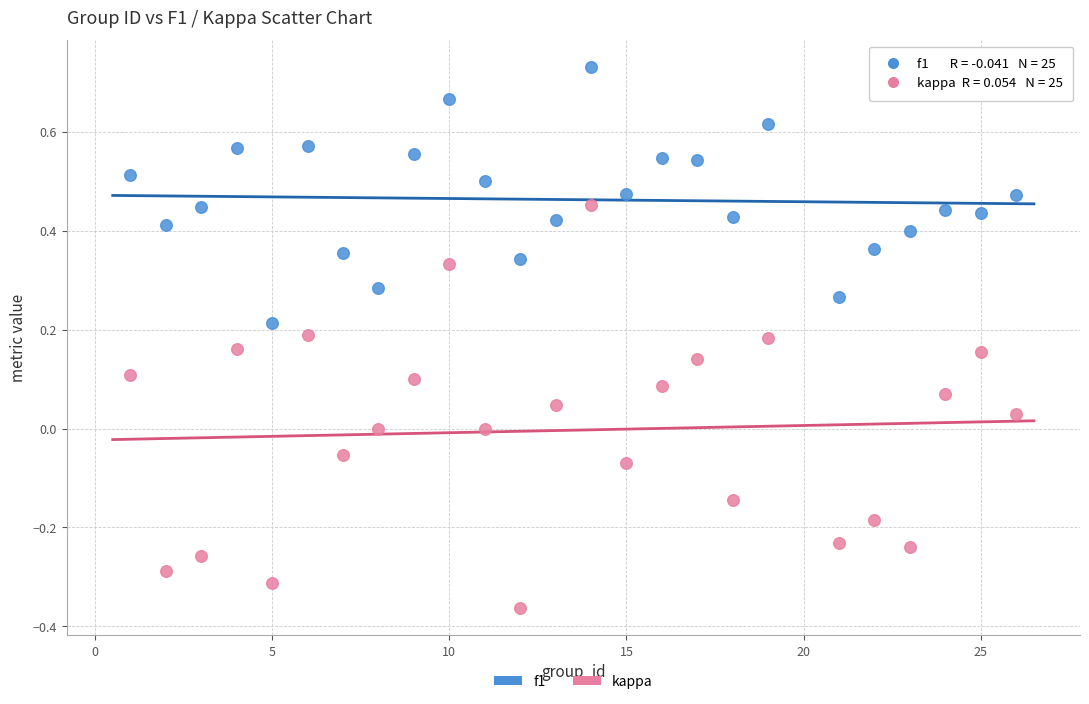

Which series has the largest Y range (max minus min)?

kappa